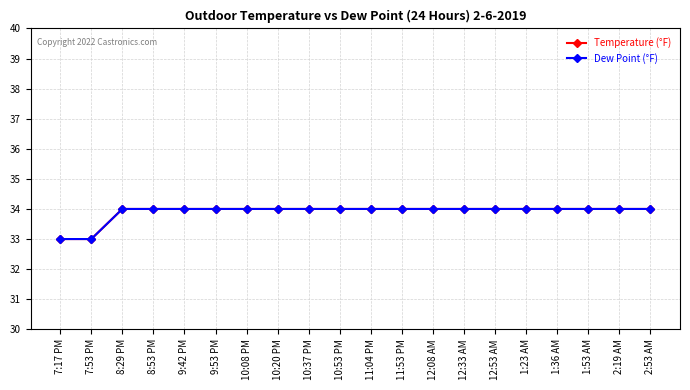

List the series in order of their peak value, lowest first.

Temperature (°F), Dew Point (°F)